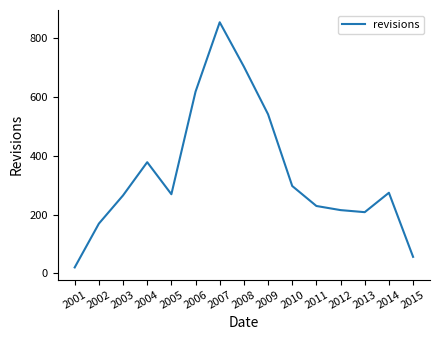

Reading left to right, extract all data points from this chart.

20	169	265	378	269	618	854	703	541	297	229	215	208	274	56